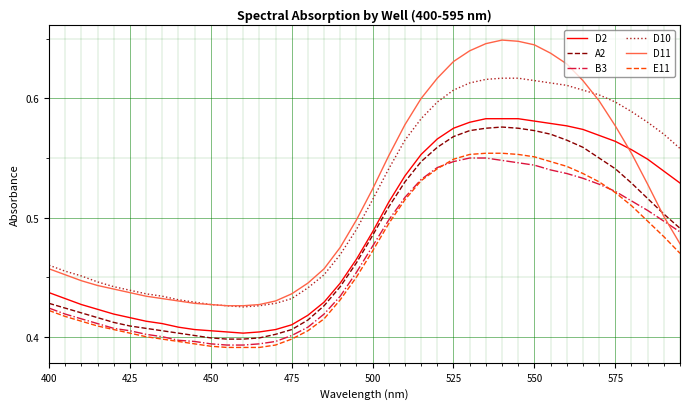

Which series has the largest range (max minus min)?

D11